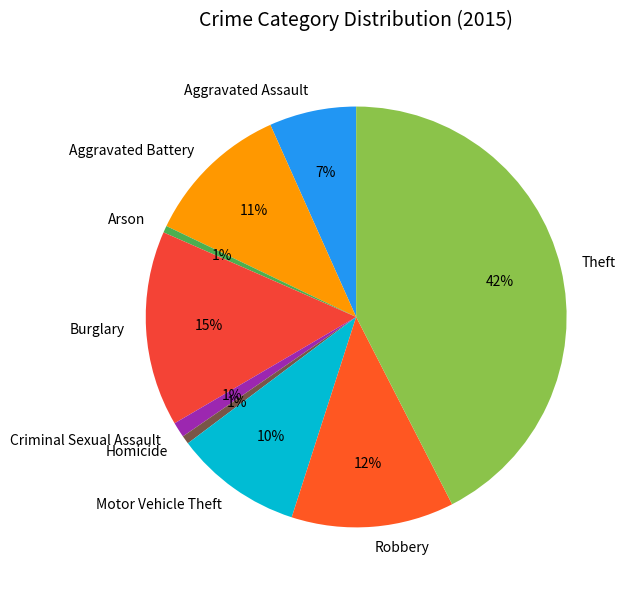

Is there any slice that represents more than half of the pie?

No